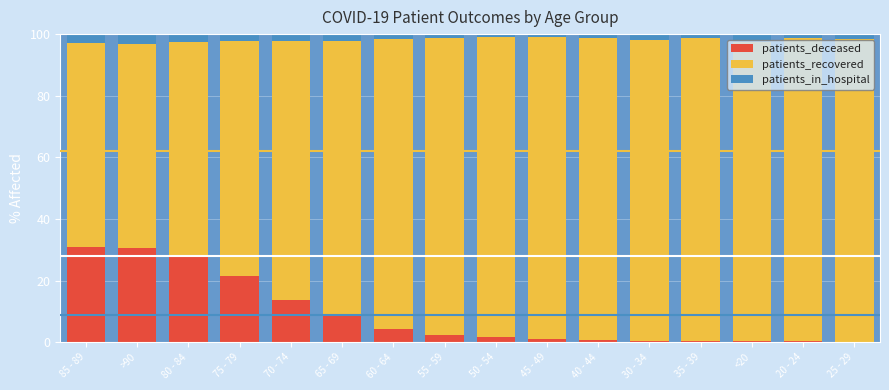

Where is patients_deceased nearest to the value 15?

70 - 74